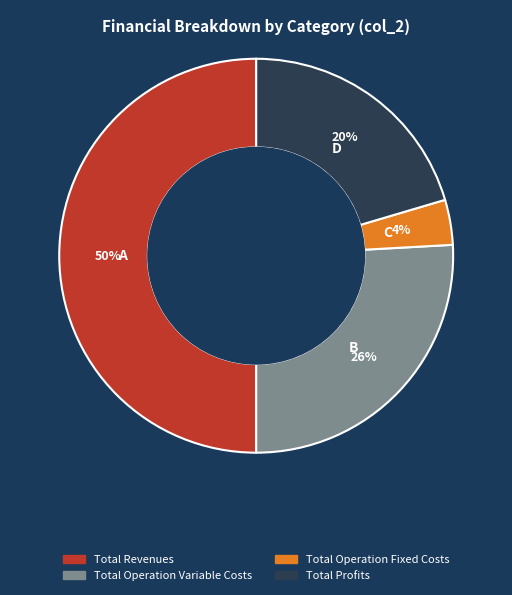

To the nearest percent, what is the average slice percentage?

25%